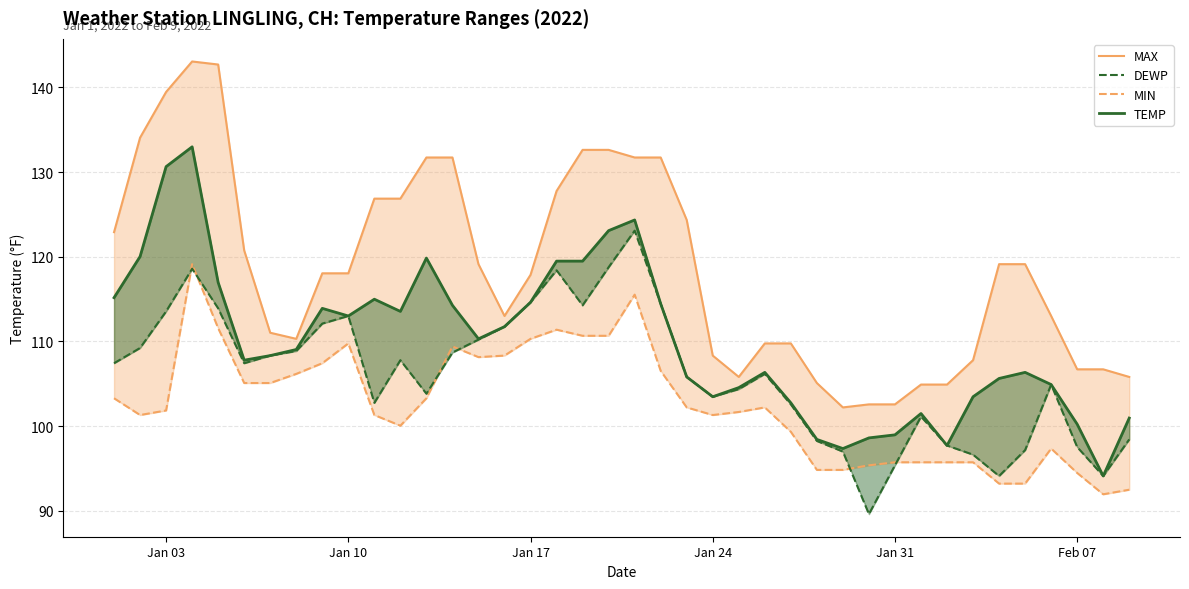

What are all the series names shown in the legend?

MAX, MIN, TEMP, DEWP